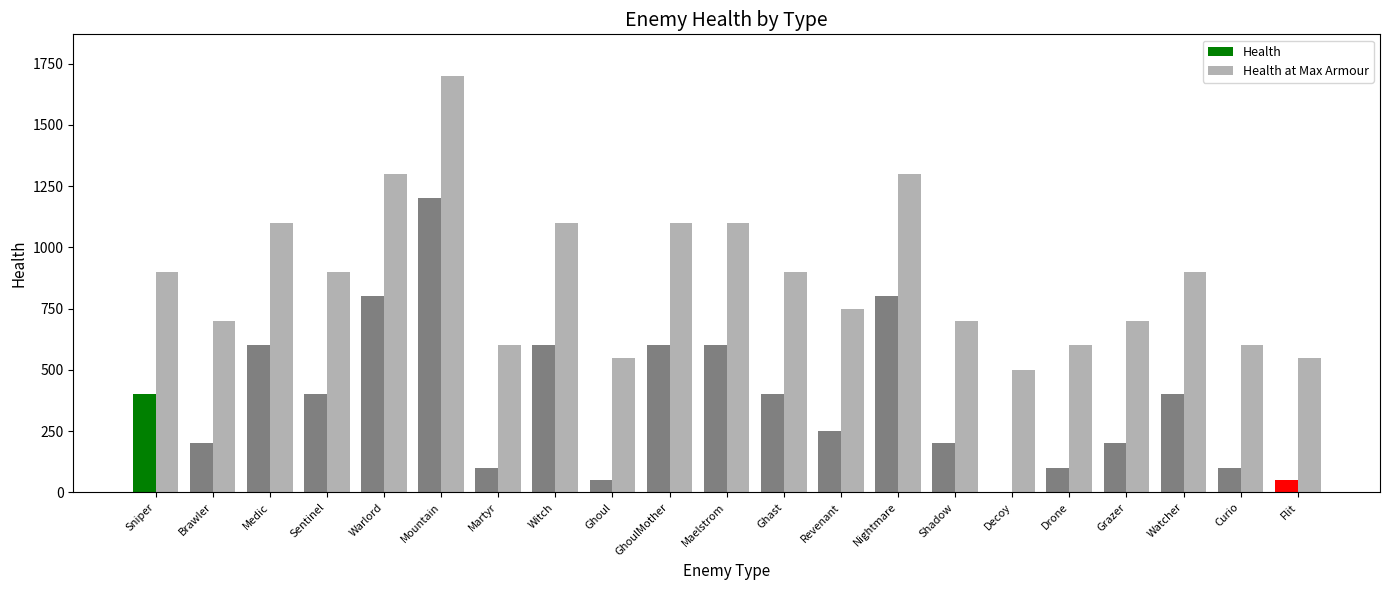

What is the difference between the Health values at Grazer and Ghoul?

150